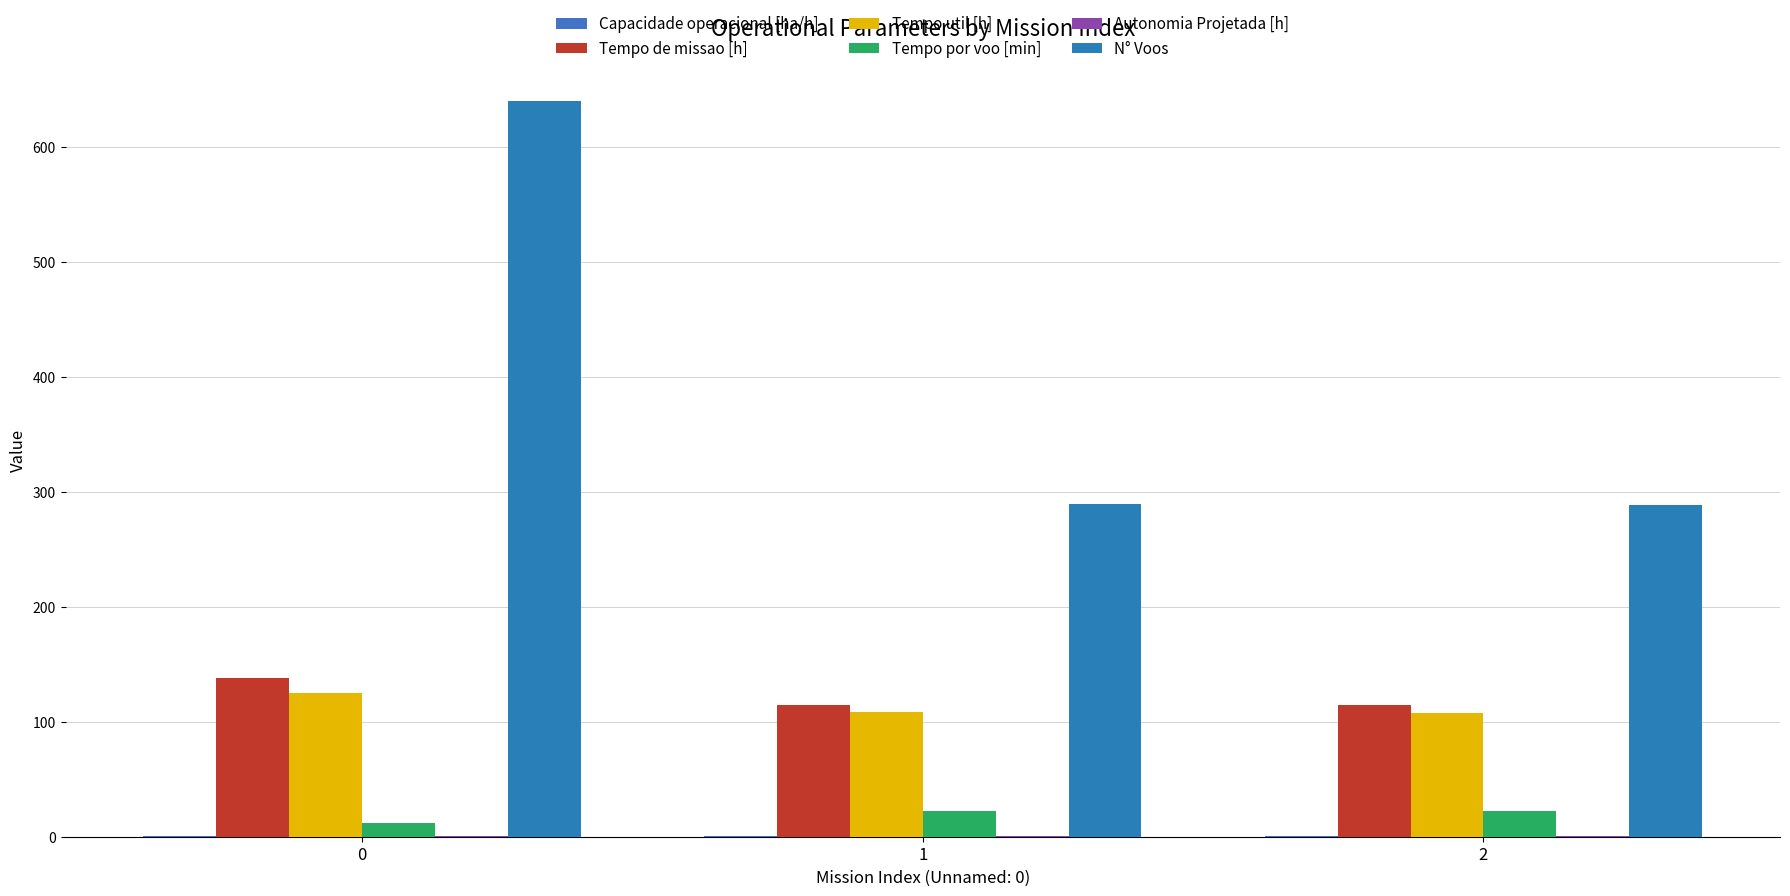

What is the difference between the Tempo por voo [min] values at 1 and 0?

10.7